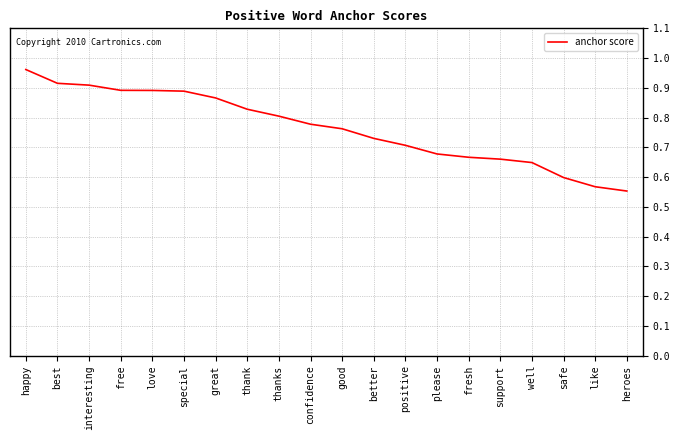

The chart shows a value of 0.6 at safe. True or false?

True